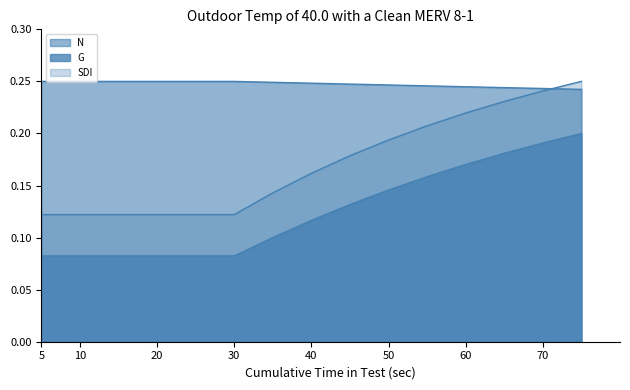

Rank the series by their average value, from highest to lowest.

N, SDI, G